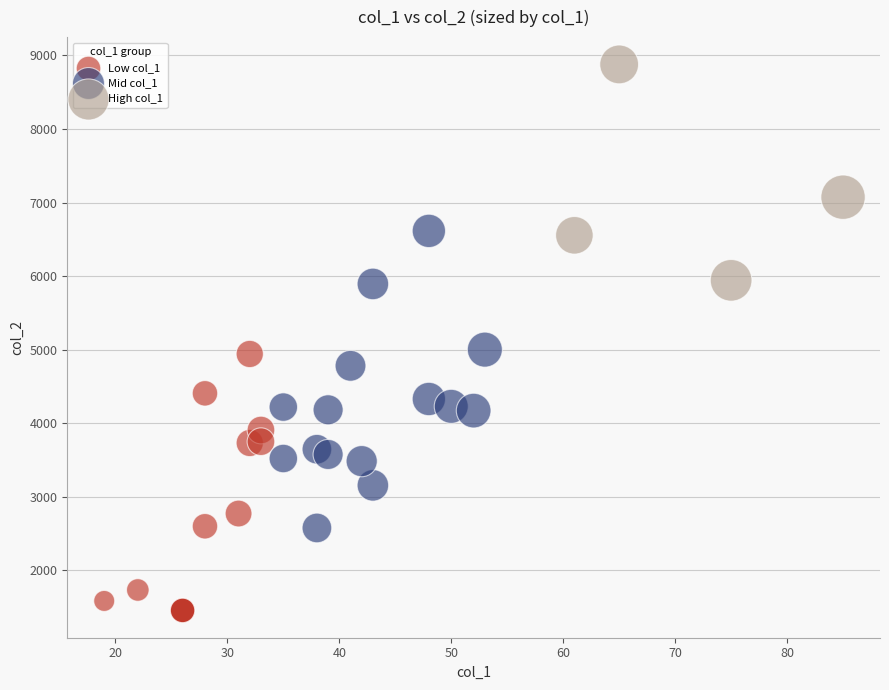

What are all the series names shown in the legend?

Low col_1, Mid col_1, High col_1